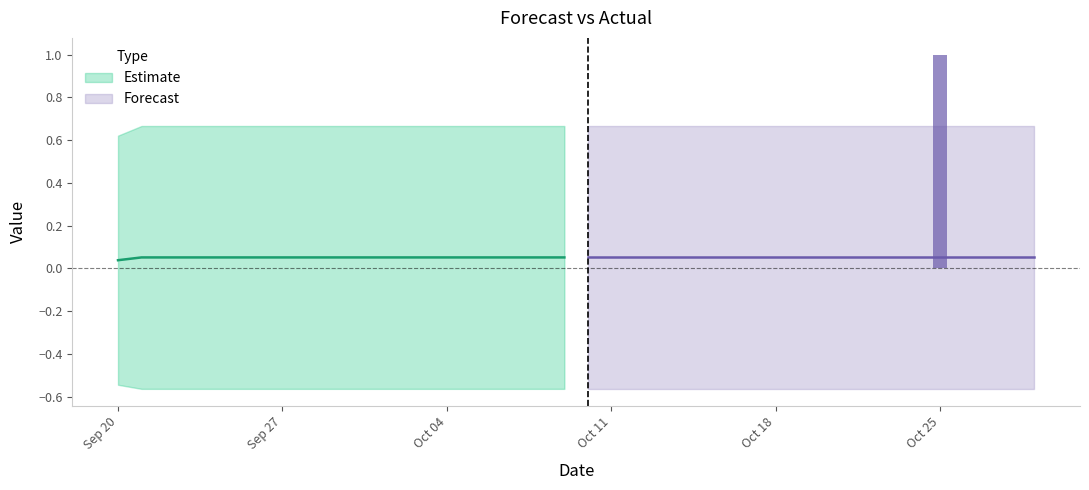

At which label does Upper_Bound reach its peak?

2011-09-21